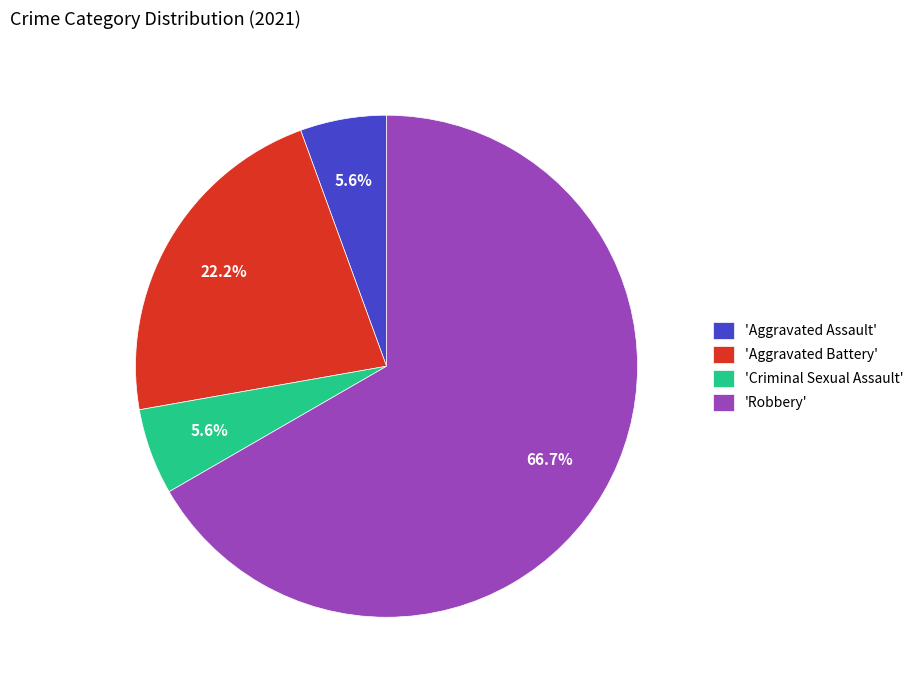

Which category has the biggest portion of the pie?

'Robbery'